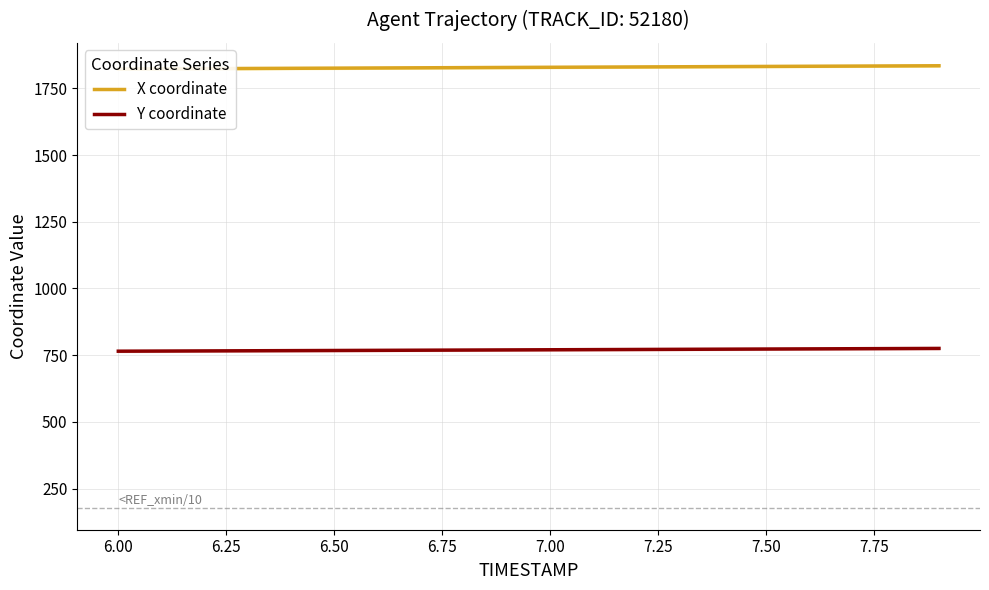

What is the value of the X coordinate point at the 17th from the left?

1833.2